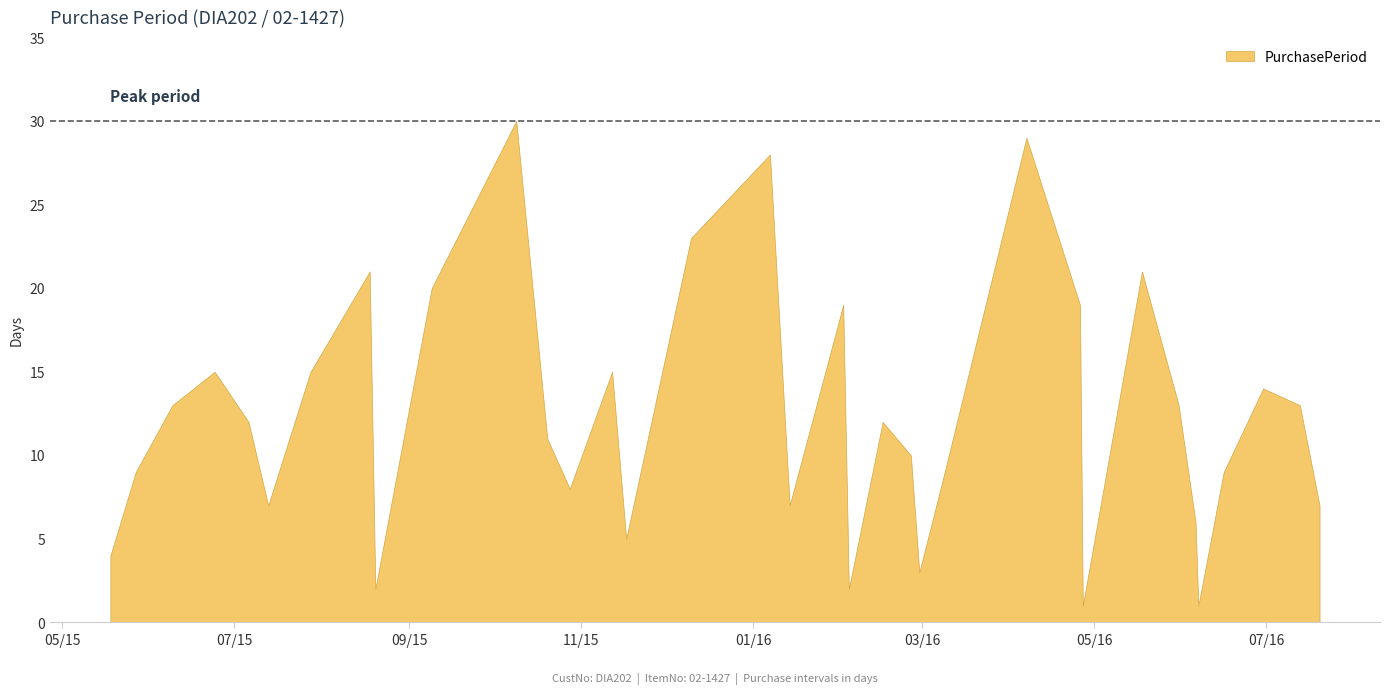

What is the greatest value displayed?

30